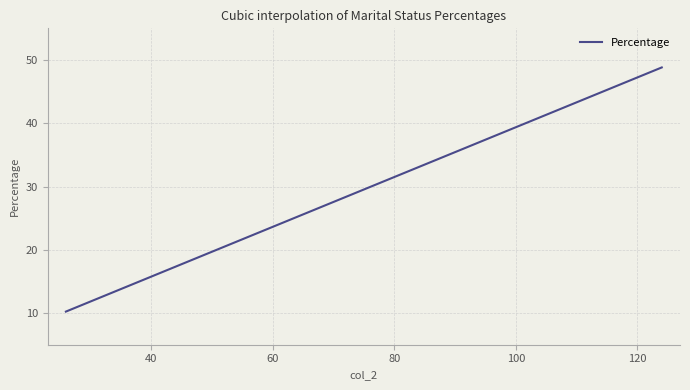

What is the minimum value shown in the chart?

10.2